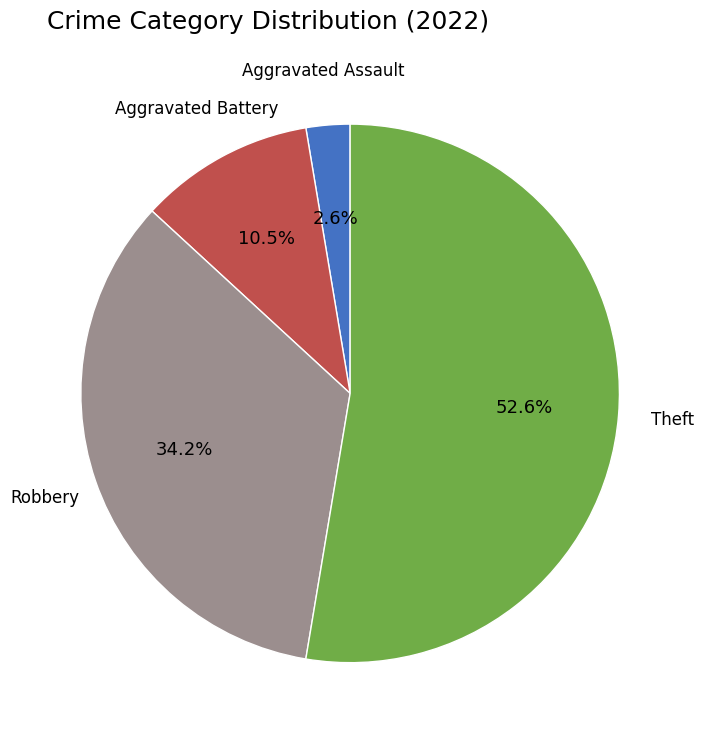

Does any single category account for the majority?

Yes